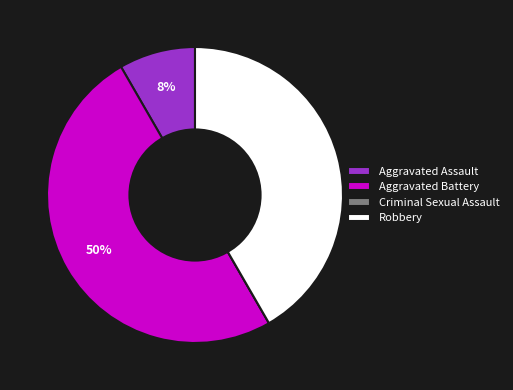

To the nearest percent, what percentage of the pie is Robbery?

42%